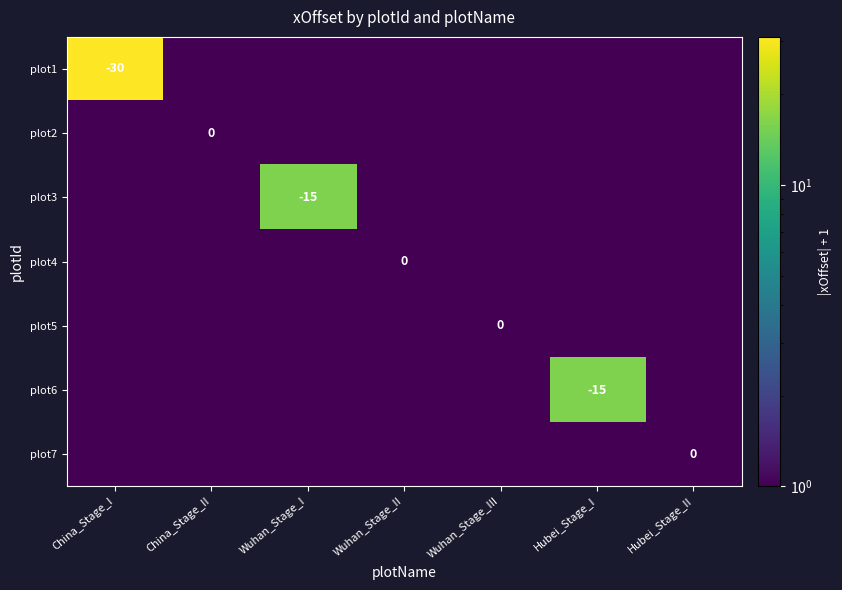

Between China_Stage_II and China_Stage_I, which is larger?

China_Stage_I